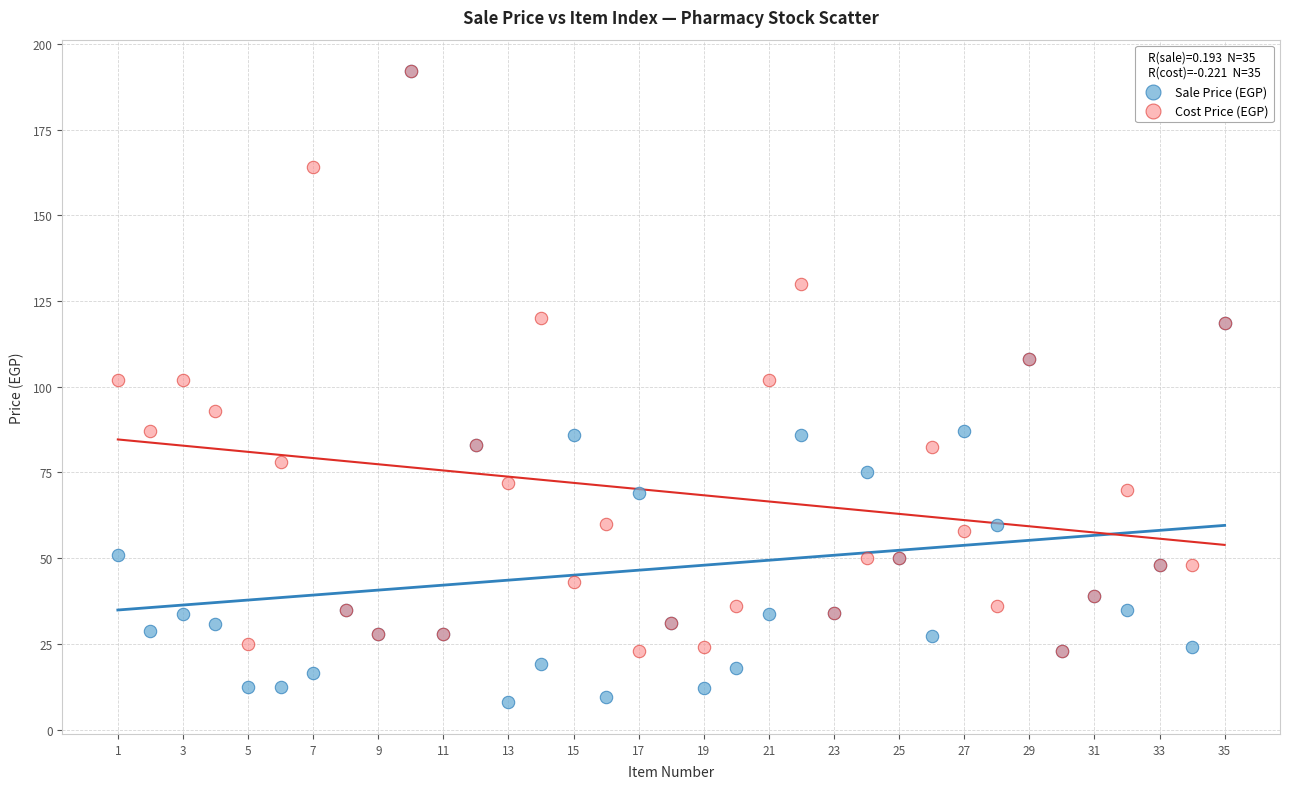

What are all the series names shown in the legend?

Sale Price (EGP), Cost Price (EGP)